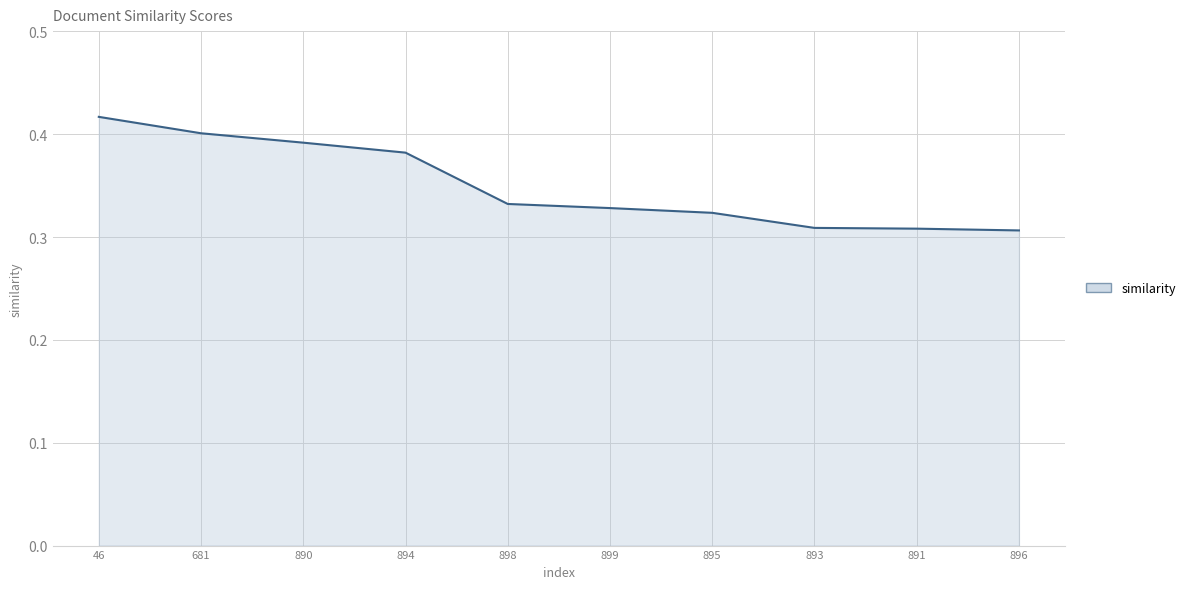

What position from the right is 895?

4